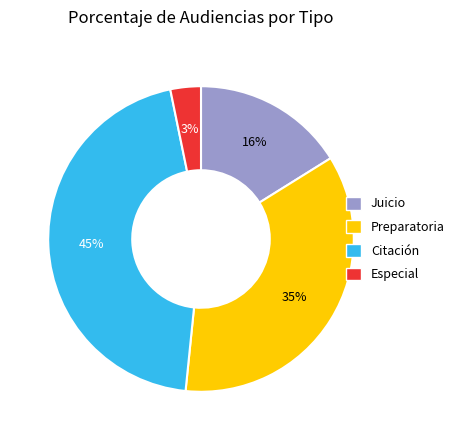

To the nearest percent, what is the difference between the largest and smallest slice percentages?

42%